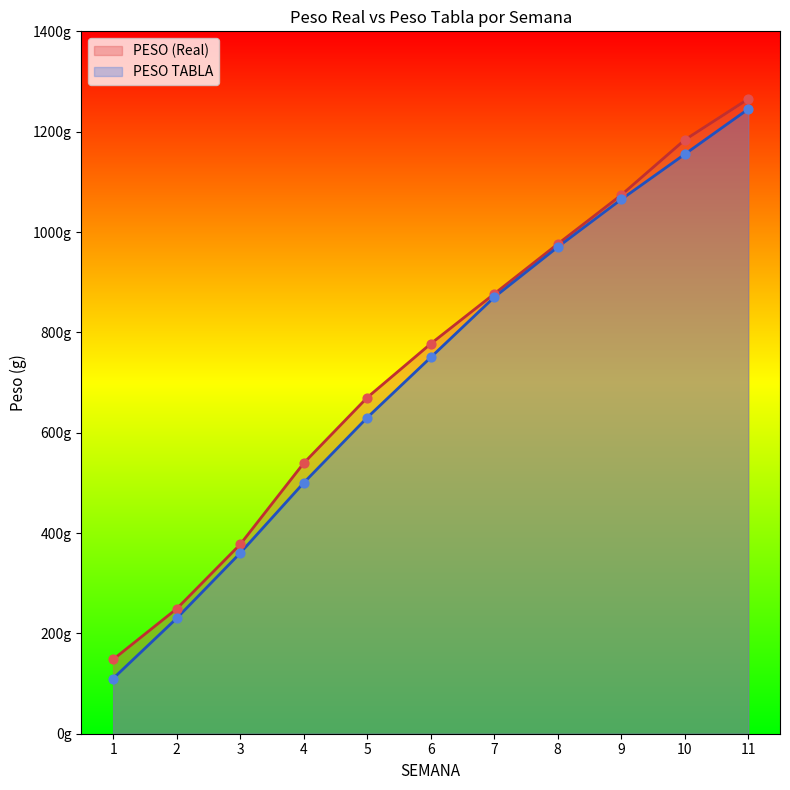

What is the total value across all series at 6?

1527.2